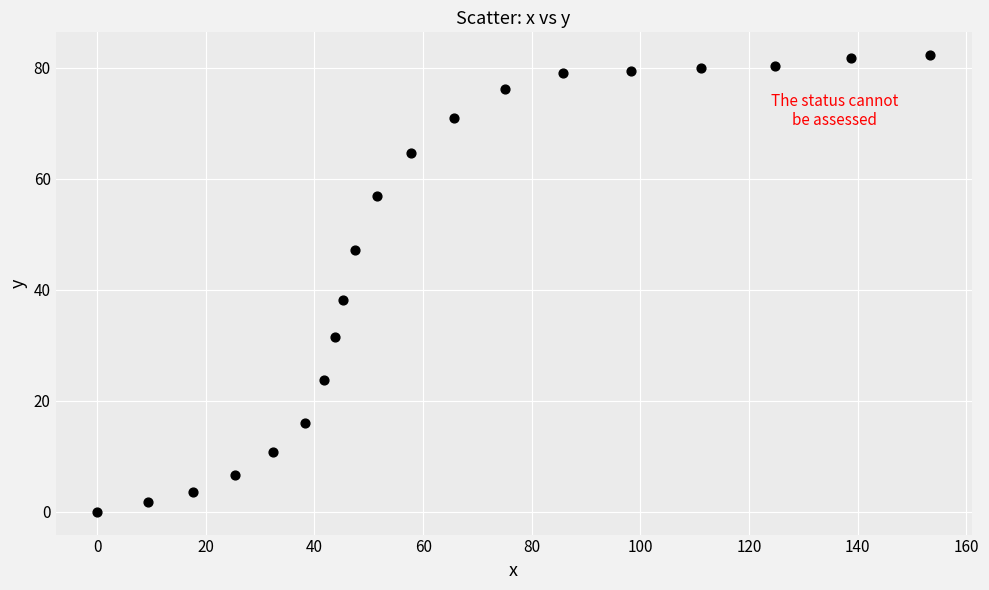

What Y value in the scatter plot is closest to 41?

38.2